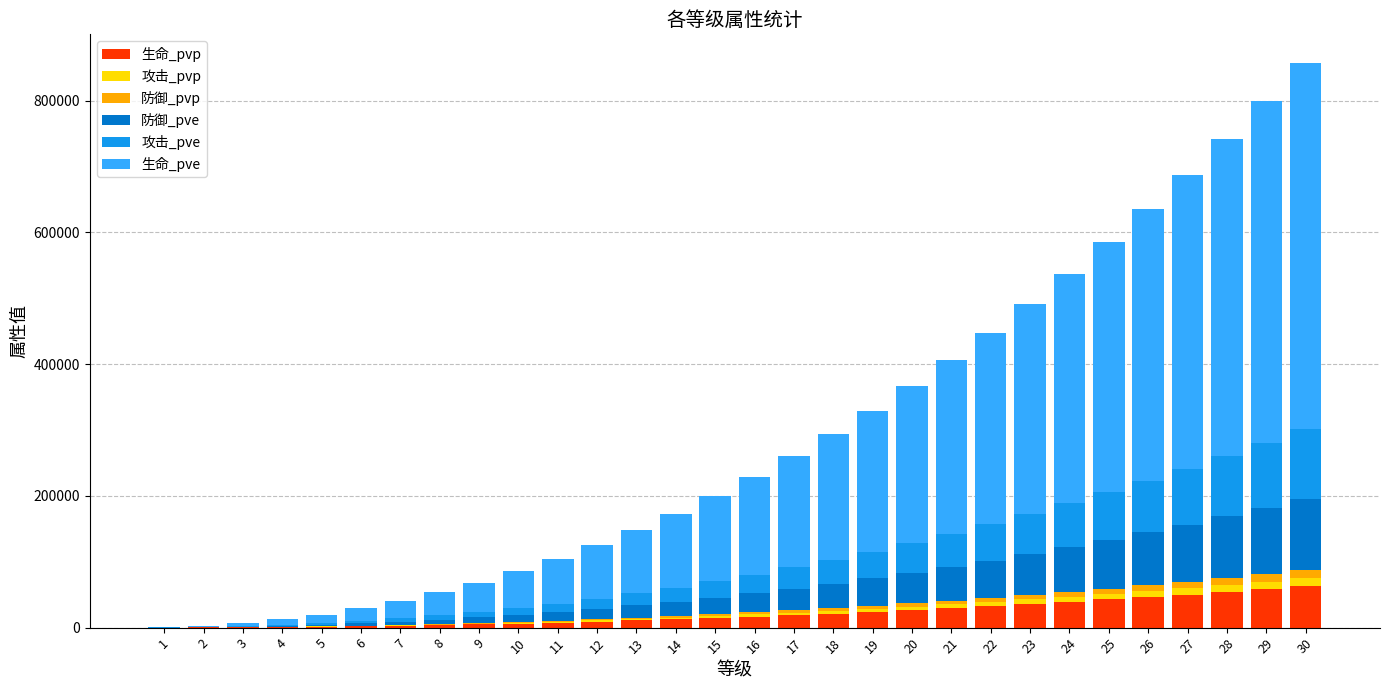

Which series has the largest total across all categories?

生命_pve